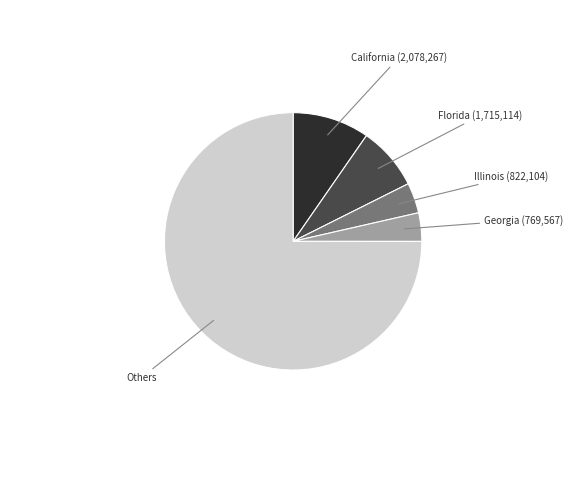

Is there a majority slice in this chart?

Yes